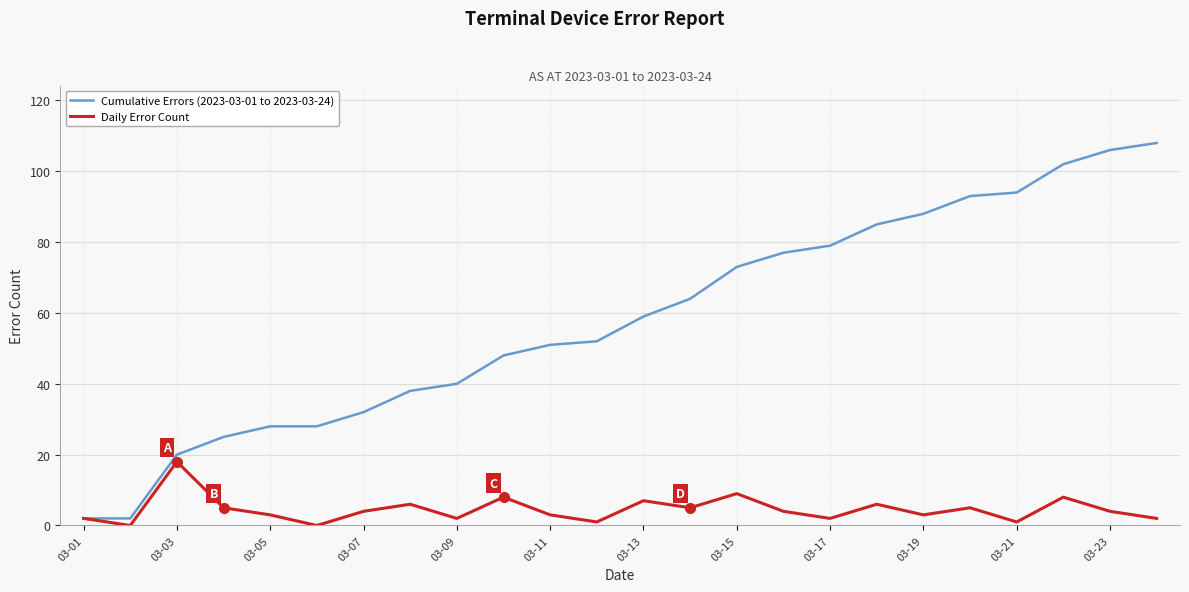

Which series has the largest range (max minus min)?

Cumulative Errors (2023-03-01 to 2023-03-24)